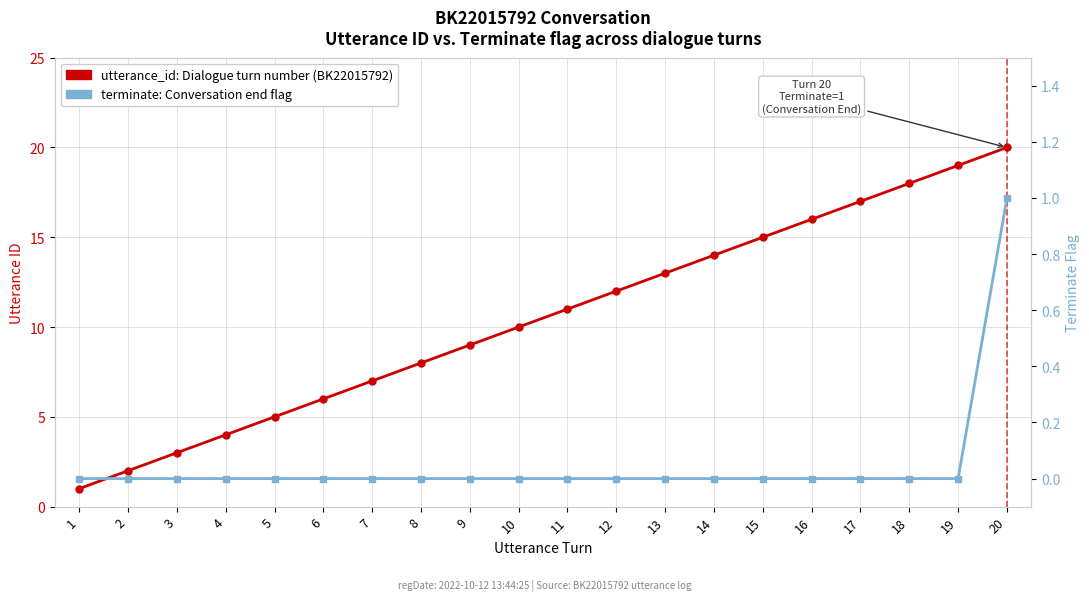

Where does the utterance_id: Dialogue turn number (BK22015792) series first go above 11?

12